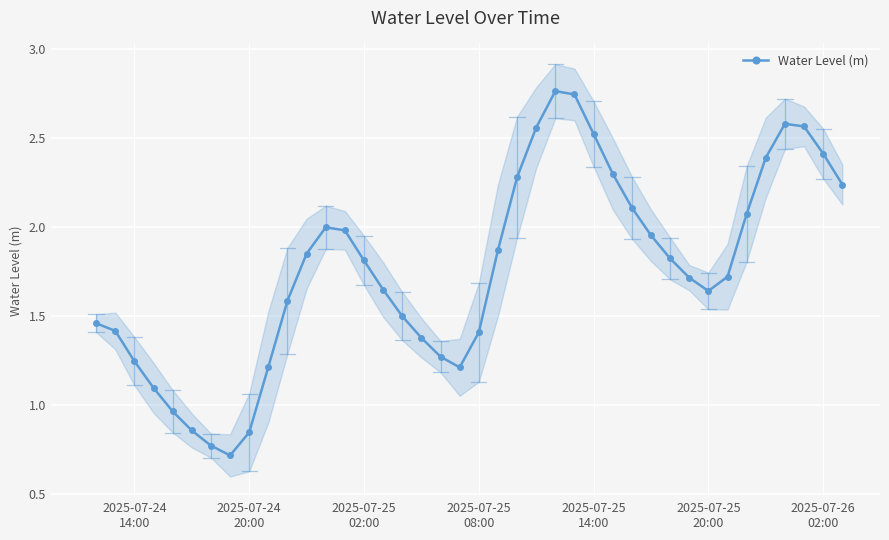

What is the minimum value for Water Level (m)?

0.7